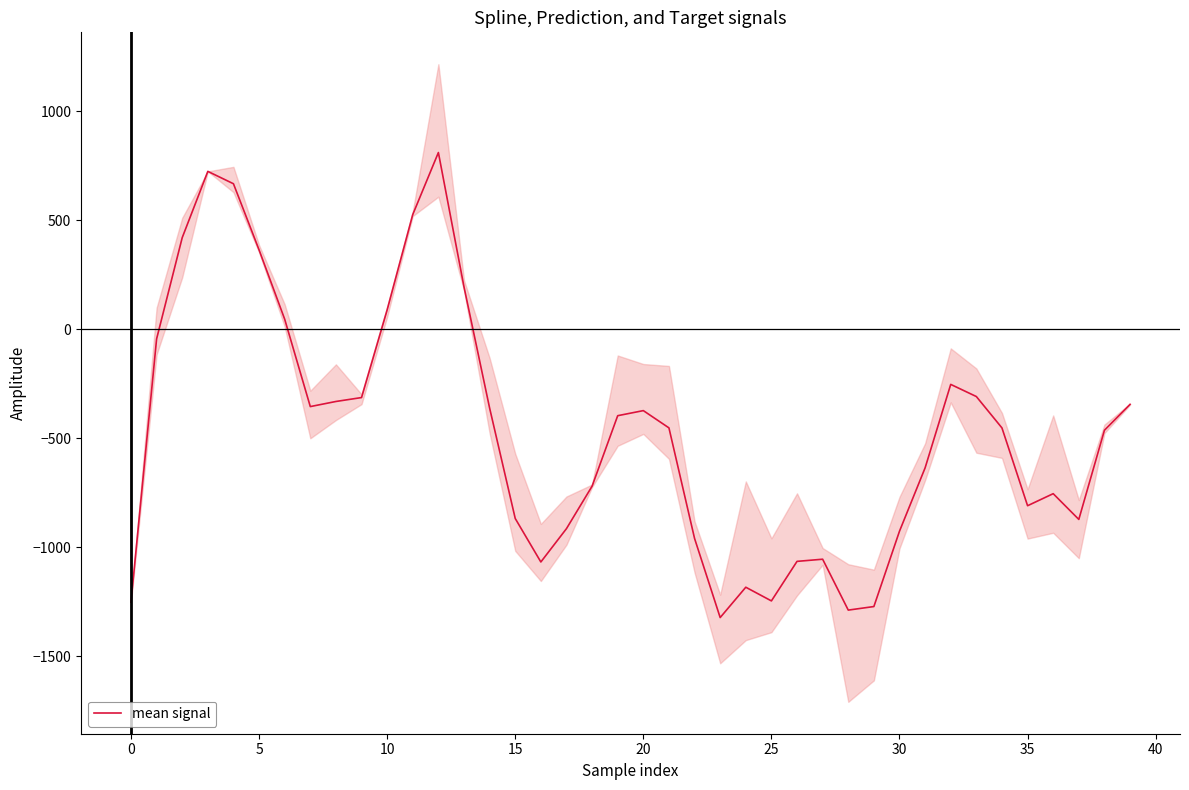

What is the change in value from 13 to 34?

-647.3